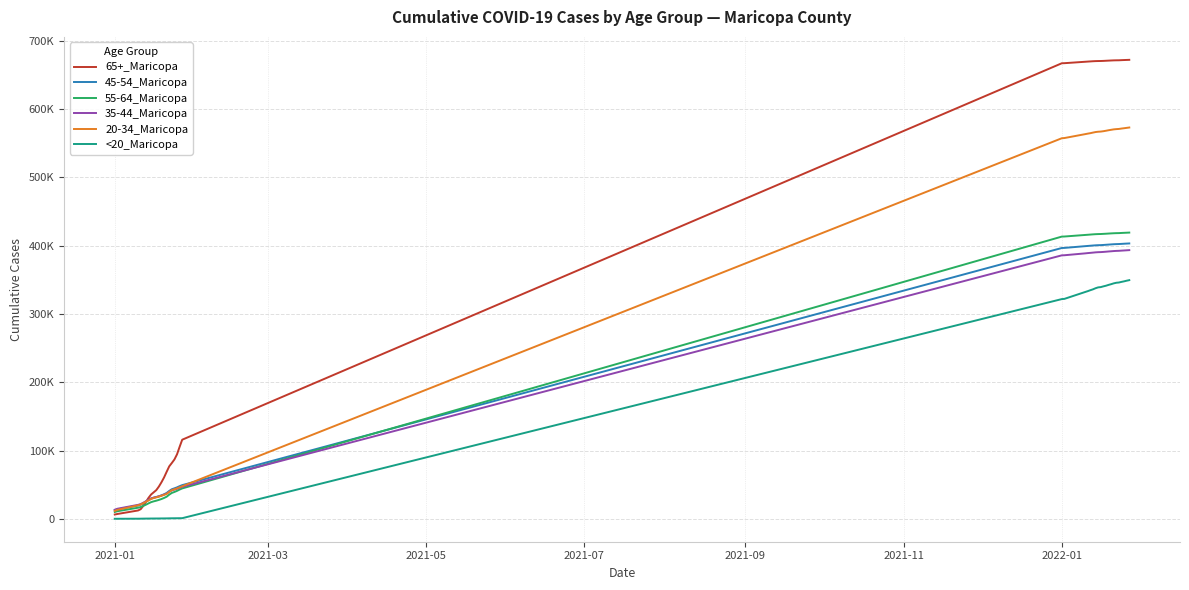

Is this an area chart (filled region under the line)?

No